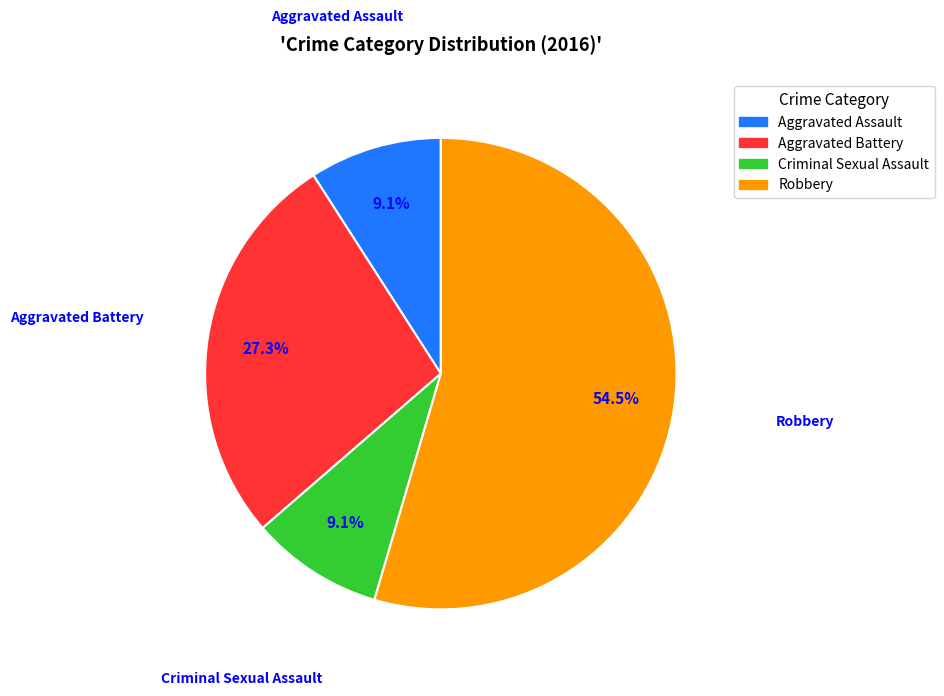

Count the number of slices in the pie.

4